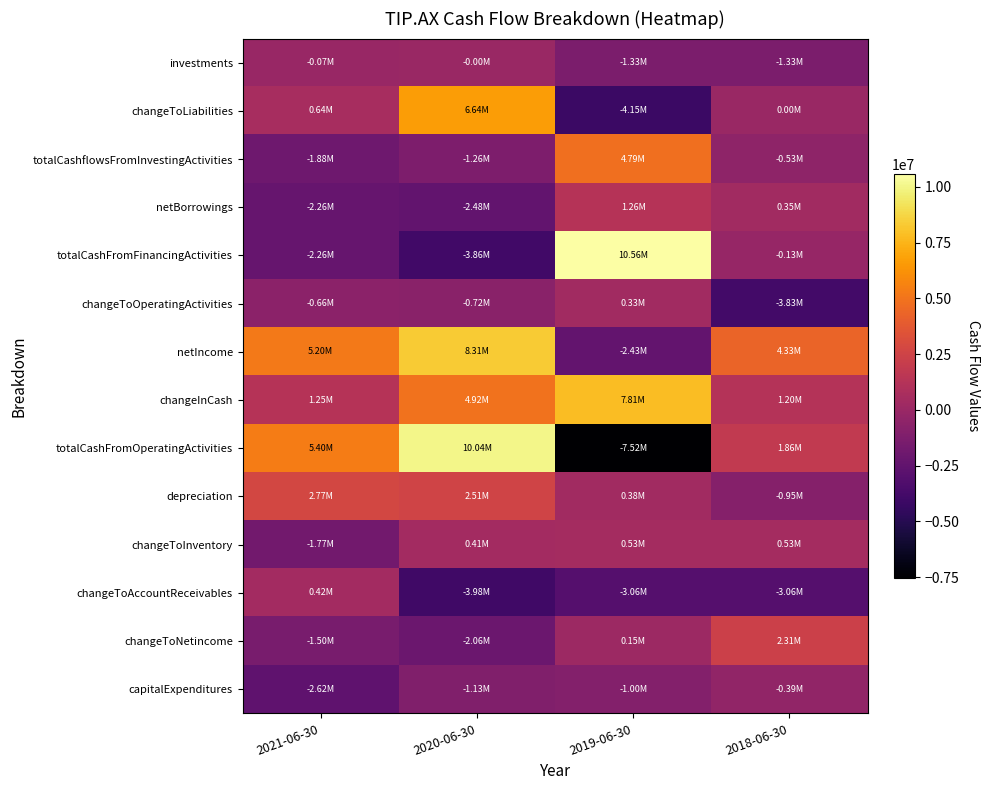

Rank the series at 2021-06-30 from highest to lowest value.

totalCashFromOperatingActivities, netIncome, depreciation, changeInCash, changeToLiabilities, changeToAccountReceivables, investments, changeToOperatingActivities, changeToNetincome, changeToInventory, totalCashflowsFromInvestingActivities, netBorrowings, totalCashFromFinancingActivities, capitalExpenditures